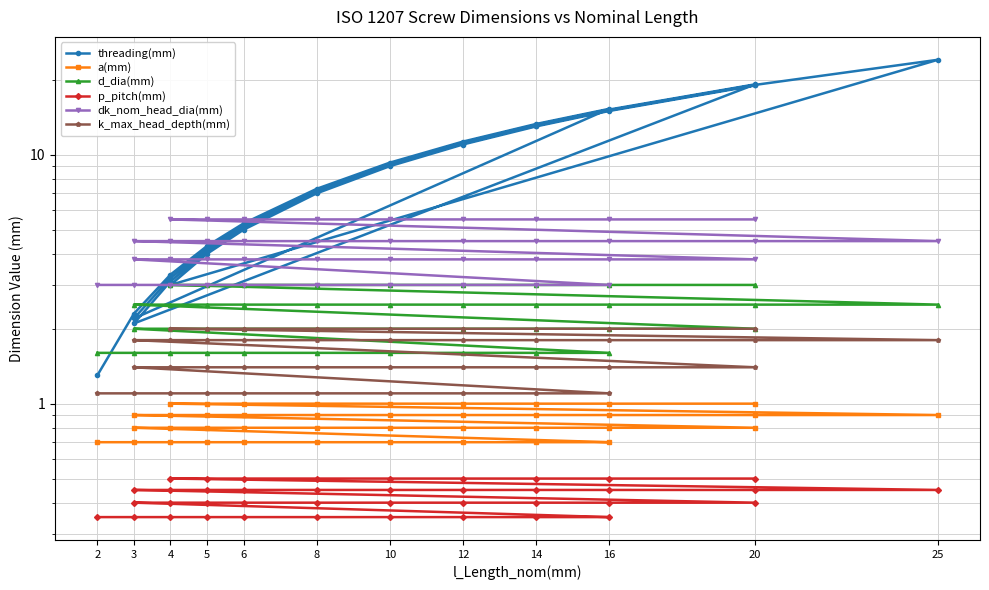

What is the minimum value shown in the chart?

0.3